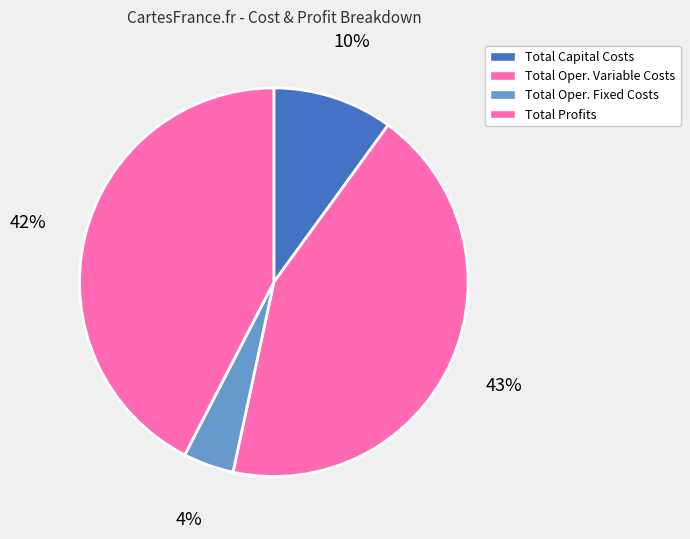

Count the number of slices in the pie.

4